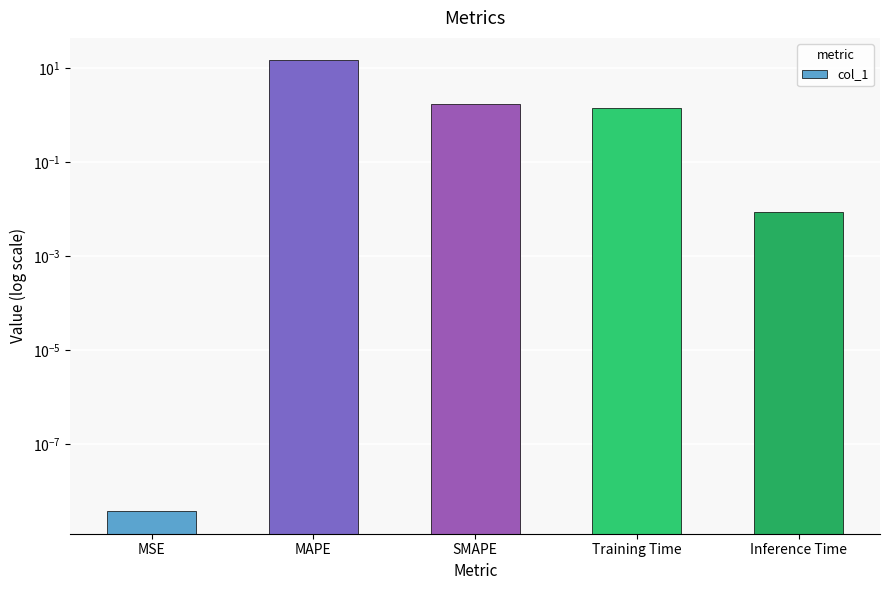

What position from the right is MAPE?

4